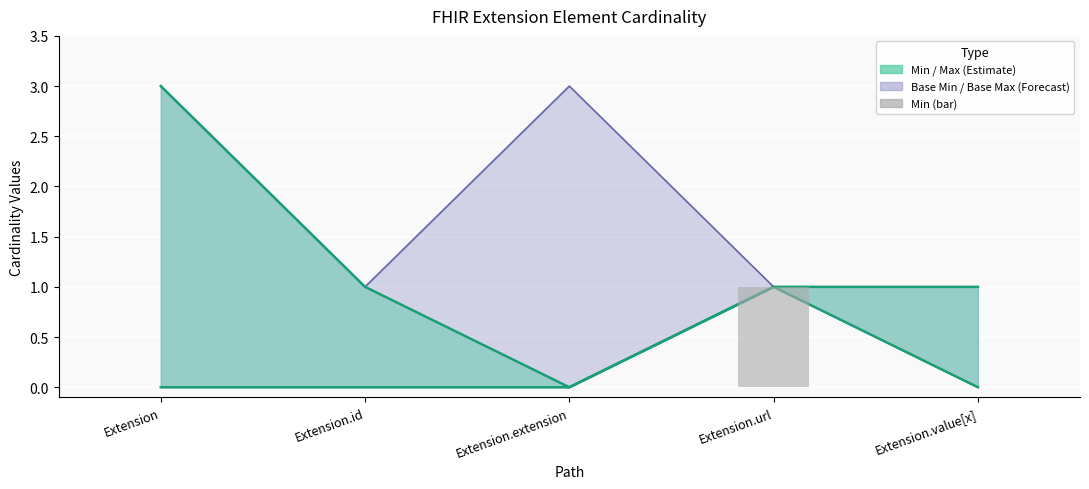

What is the sum of all values?

1